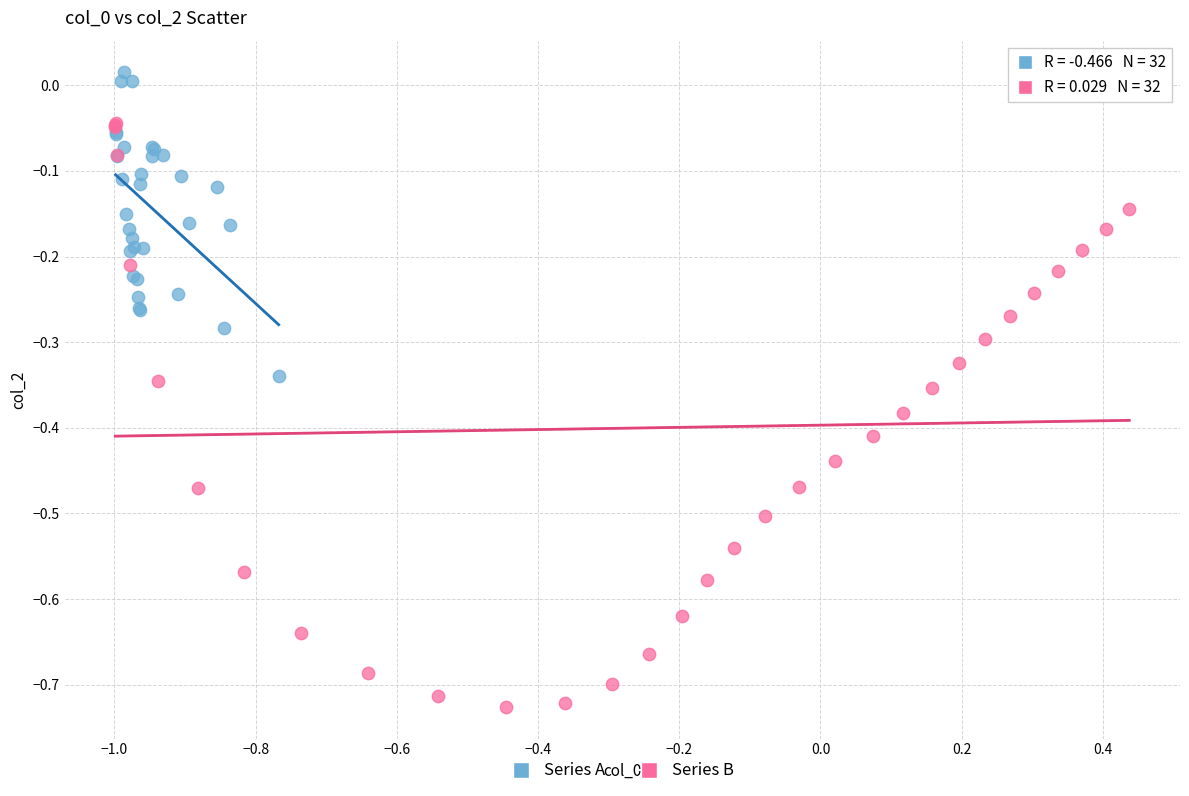

Which series has the largest Y range (max minus min)?

Series B